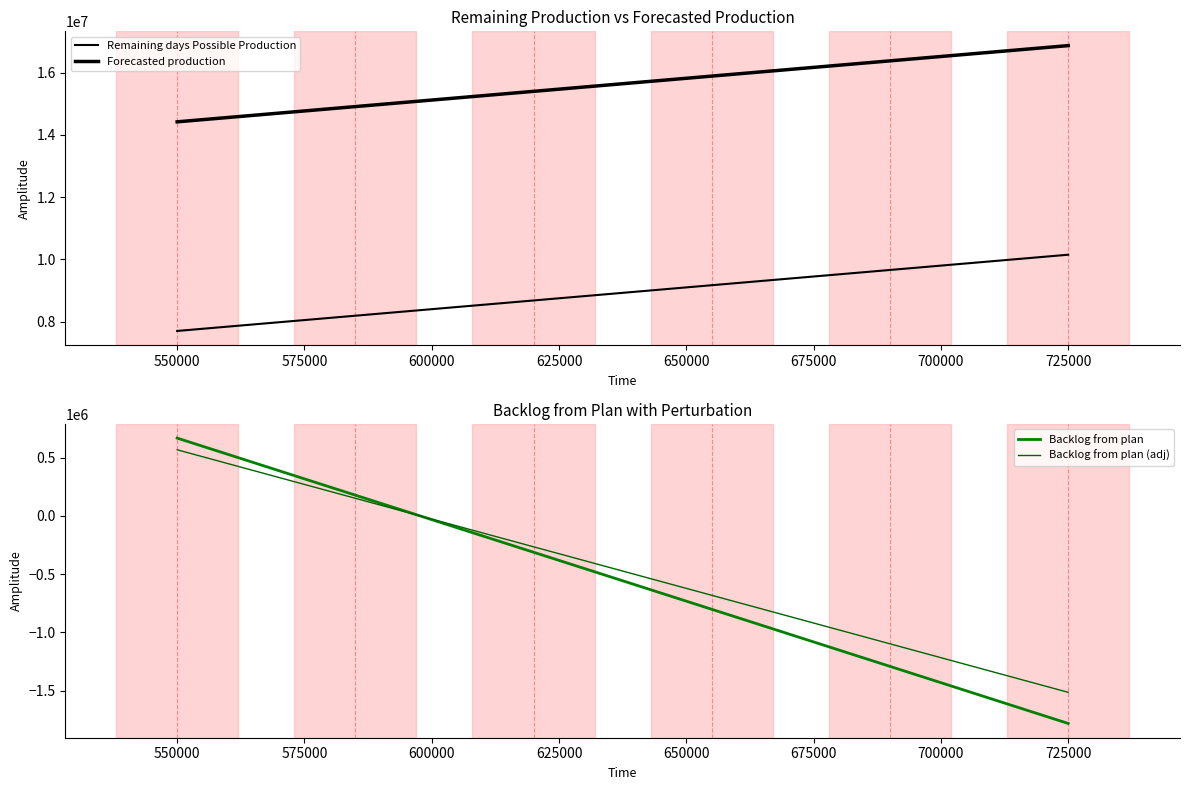

Rank the categories by Backlog from plan value from lowest to highest.

650000, 625000, 600000, 575000, 550000, 525000